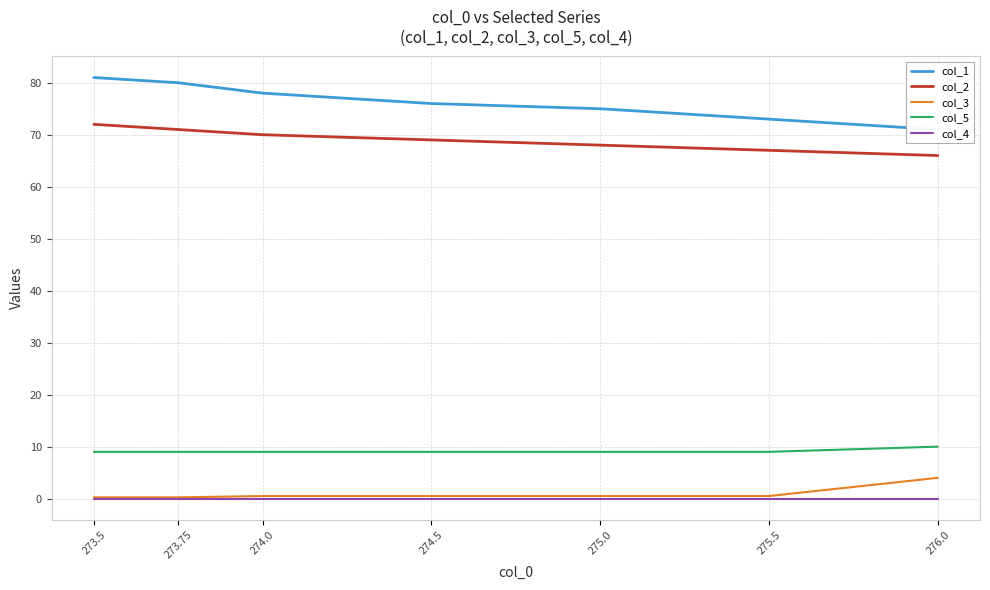

What is the value of the col_1 point at the 7th from the left?

71.0